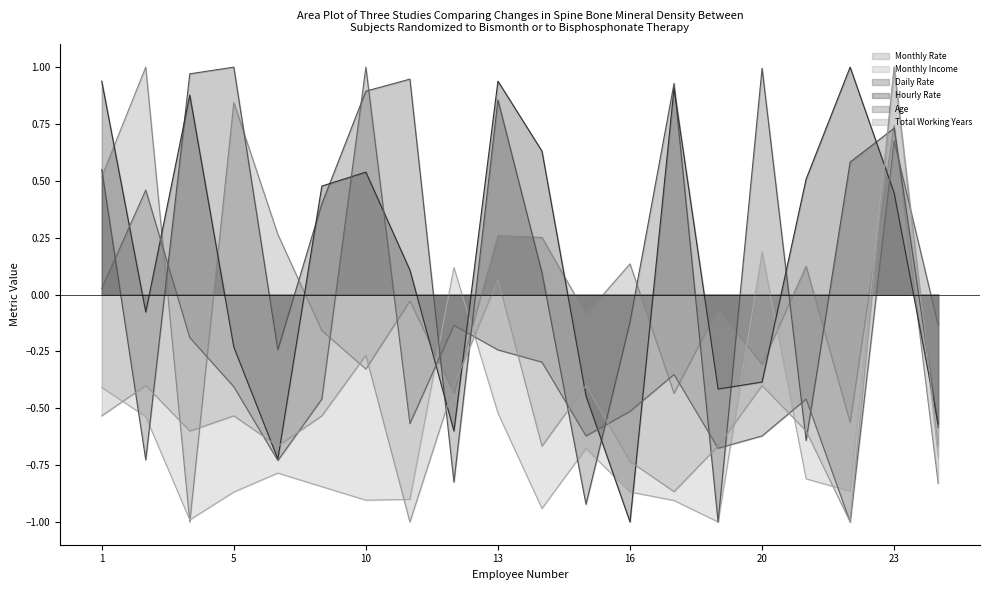

Where is the first local maximum for Total Working Years?

2